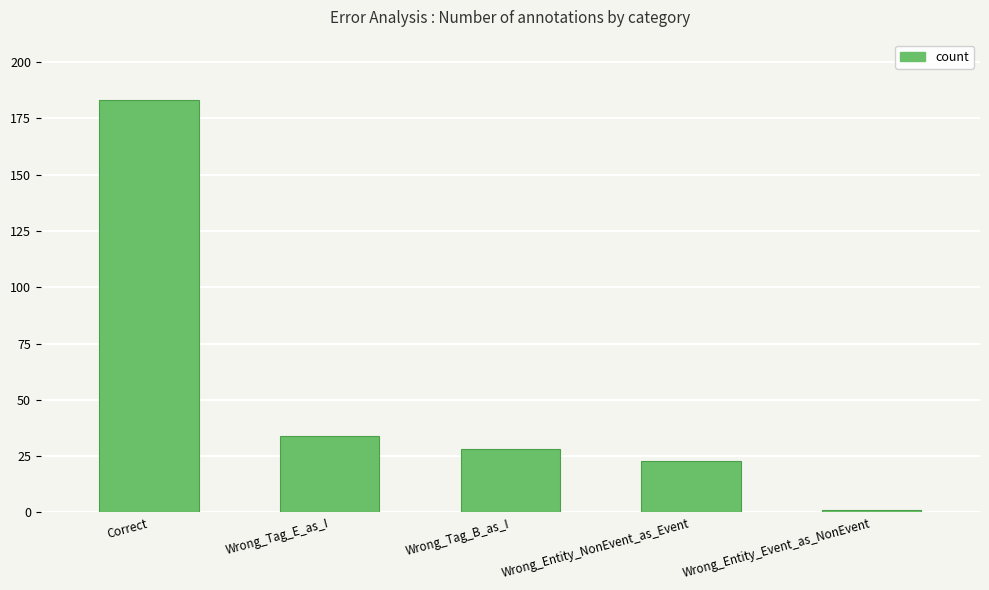

Where is the data nearest to the value 92?

Wrong_Tag_E_as_I